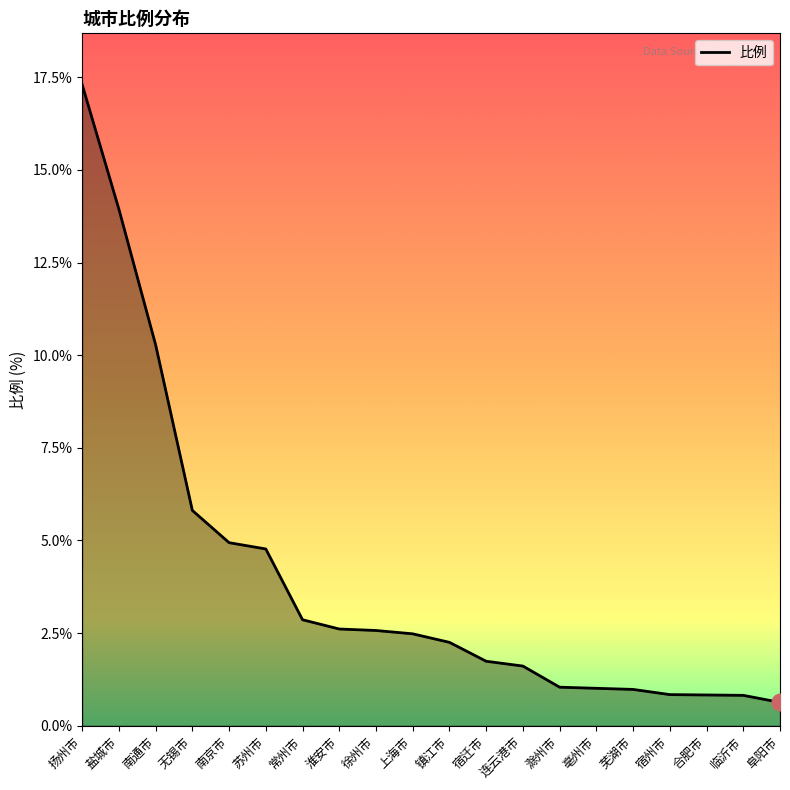

Between 滁州市 and 上海市, which is larger?

上海市